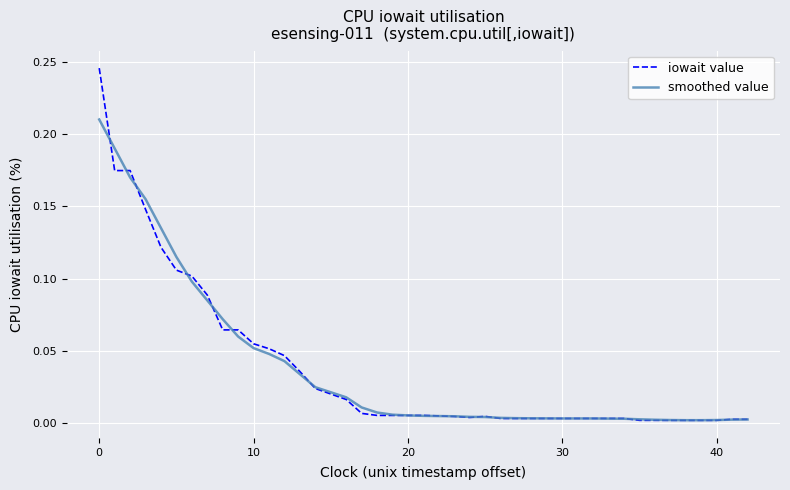

List the series in order of their peak value, highest first.

iowait value, smoothed value